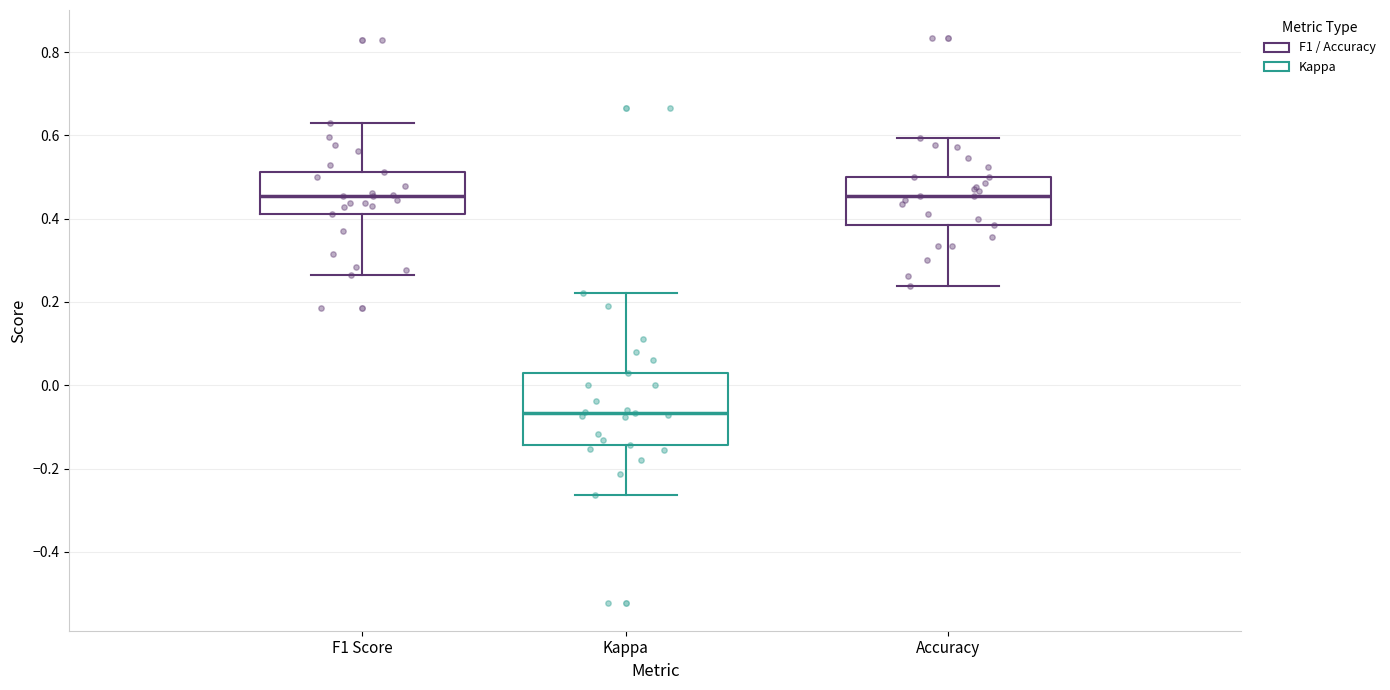

Which box has the lowest median line?

Kappa